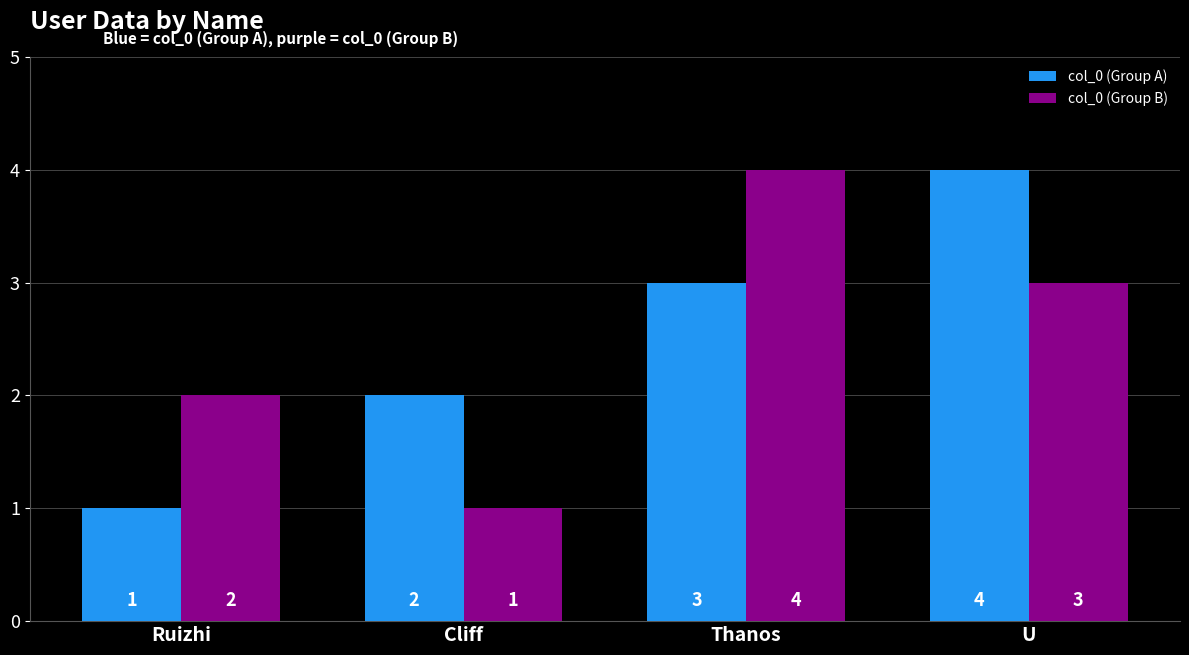

At which label does col_0 (Group B) first exceed 3?

Thanos